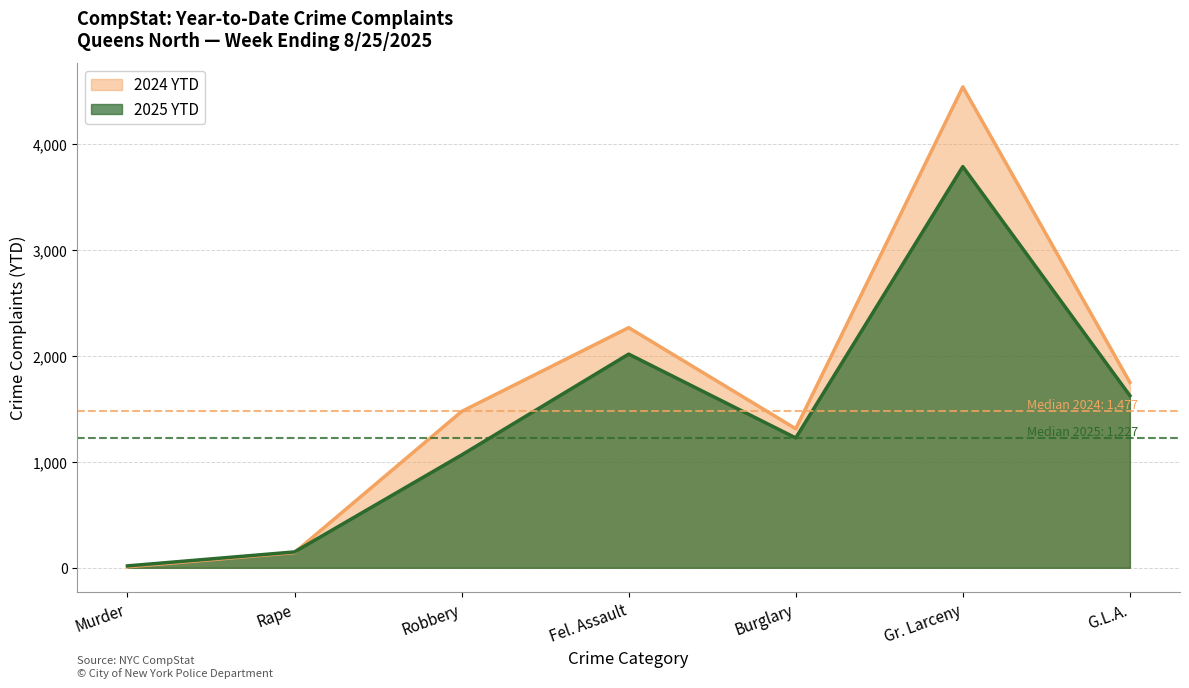

Reading right to left, transcribe all the data shown in this chart.

2025 YTD: 1627	3791	1227	2019	1066	150	18
2024 YTD: 1752	4544	1314	2269	1477	144	9